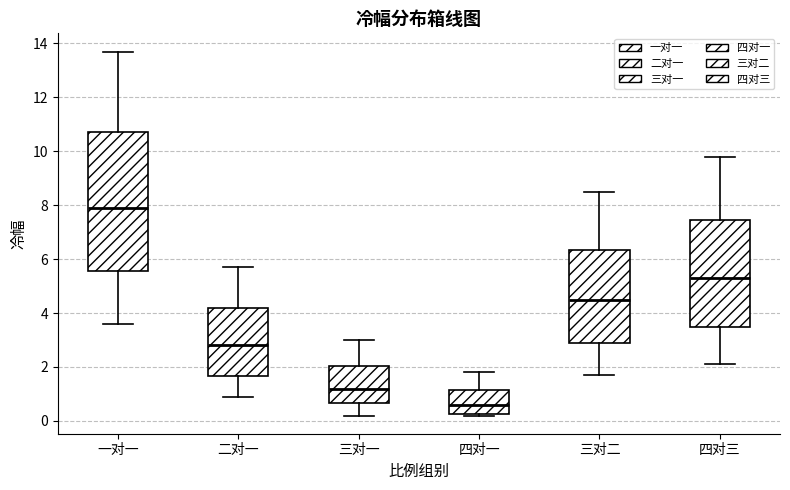

Reading left to right, transcribe this box plot: for each box, give where its median line is, the range the box spans, and where its two whiskers end, as read against the y-axis. The values are not printed on the chart, so give them approximately, as read against the axis.

一对一: median 8.0, box 5.6 to 10.8, whiskers 3.6 to 13.8
二对一: median 2.8, box 1.6 to 4.2, whiskers 1.0 to 5.8
三对一: median 1.2, box 0.6 to 2.0, whiskers 0.2 to 3.0
四对一: median 0.6, box 0.2 to 1.2, whiskers 0.2 to 1.8
三对二: median 4.6, box 3.0 to 6.4, whiskers 1.8 to 8.6
四对三: median 5.4, box 3.6 to 7.4, whiskers 2.2 to 9.8